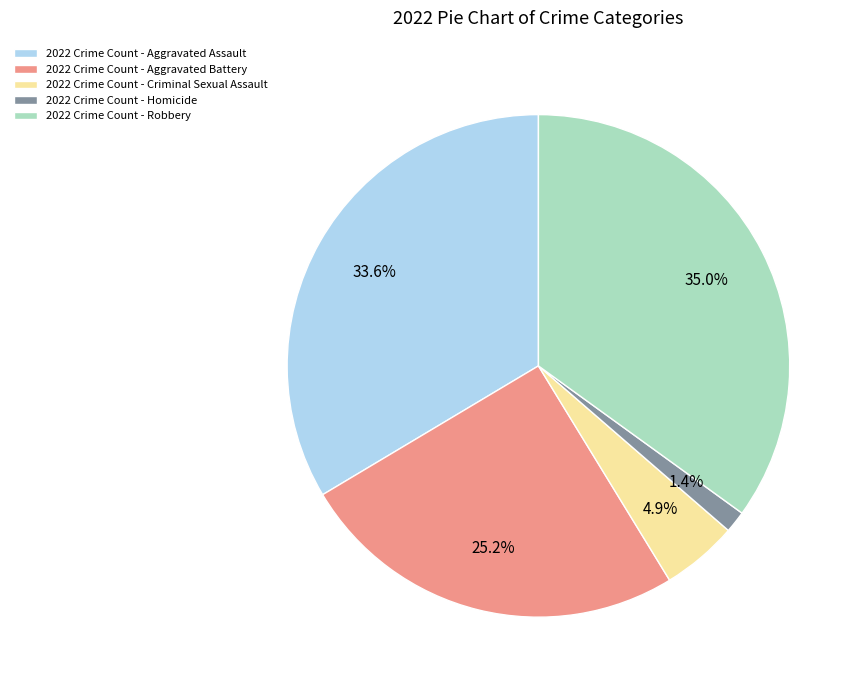

Is 2022 Crime Count - Criminal Sexual Assault the majority of the pie?

No